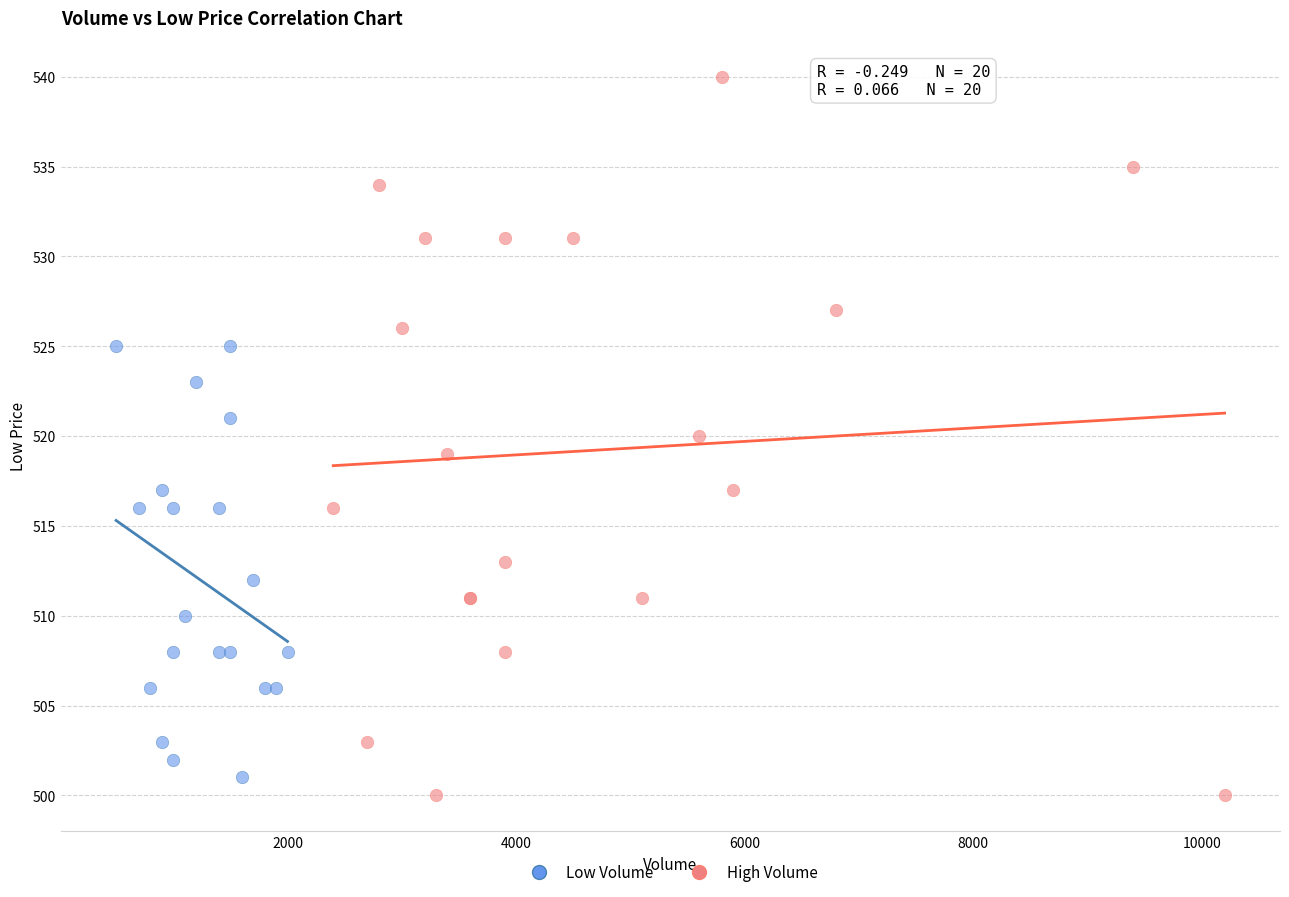

Which series reaches the maximum Y coordinate?

High Volume